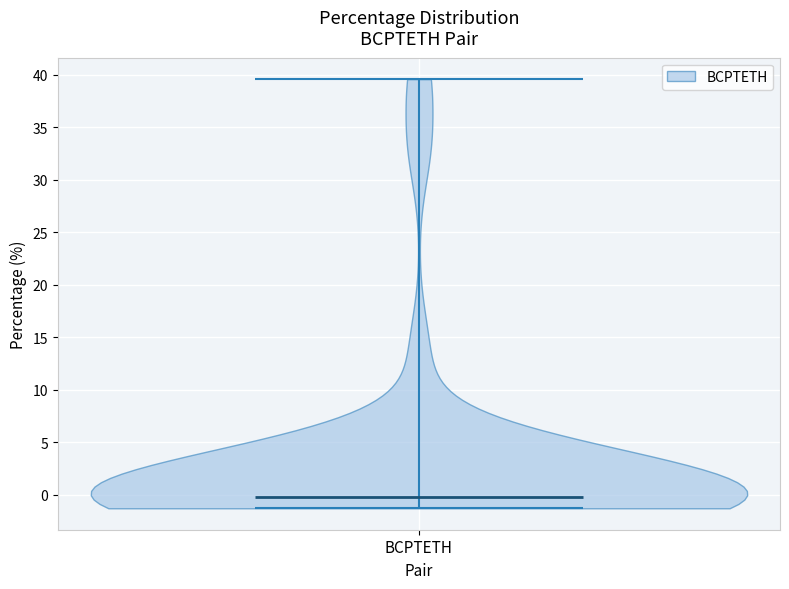

Read this violin plot against the y-axis: where its median line is, and the lowest and highest points the violin reaches. The values are not printed on the chart, so give them approximately, as read against the axis.

median line 0.0, lowest point -1.5, highest point 39.5